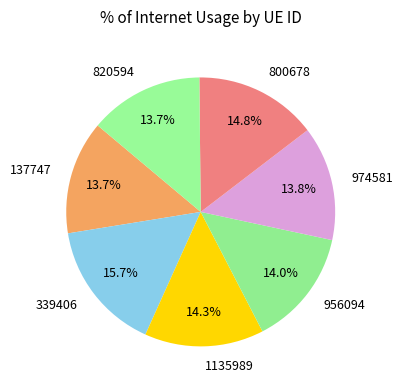

Does 339406 account for over 50% of the chart?

No